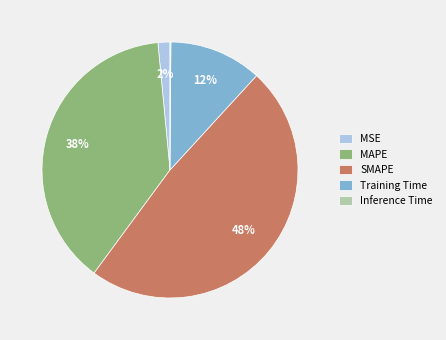

Which has a higher value, SMAPE or MAPE?

SMAPE